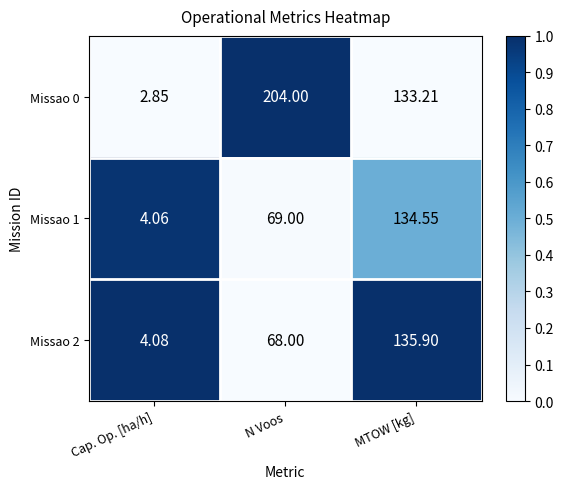

Which category has the lowest value across all series?

Cap. Op. [ha/h]